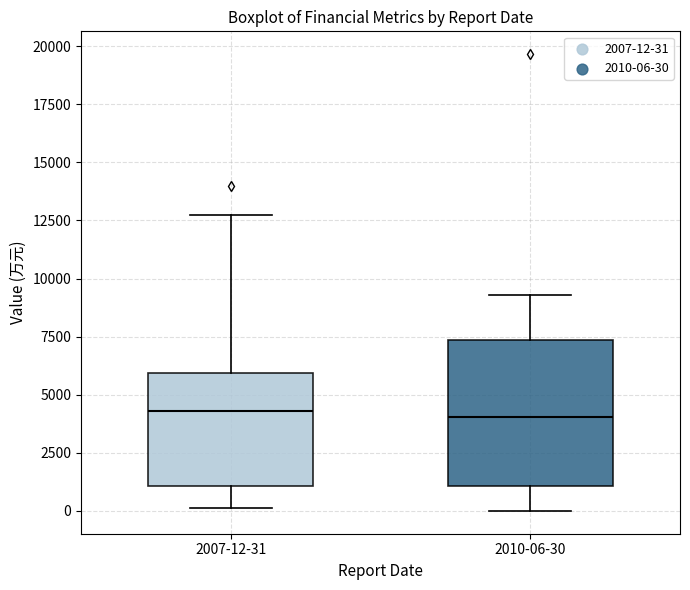

Where does the upper whisker of the box for 2010-06-30 end on the y-axis? The values are not printed on the chart, so give them approximately, as read against the axis.

9500